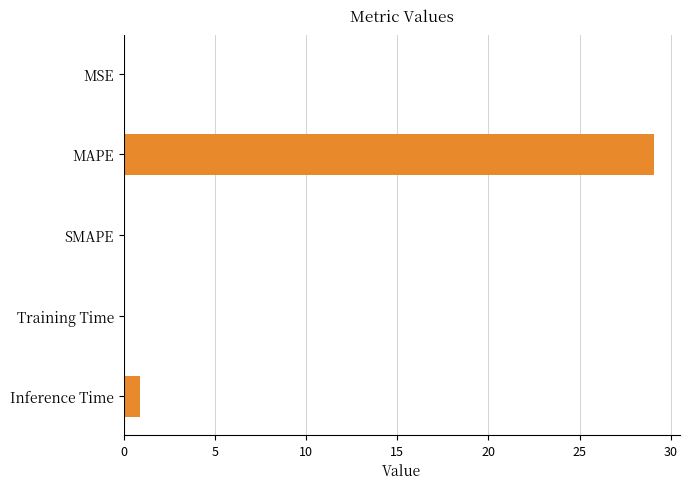

What is the change in value from MAPE to SMAPE?

-29.1